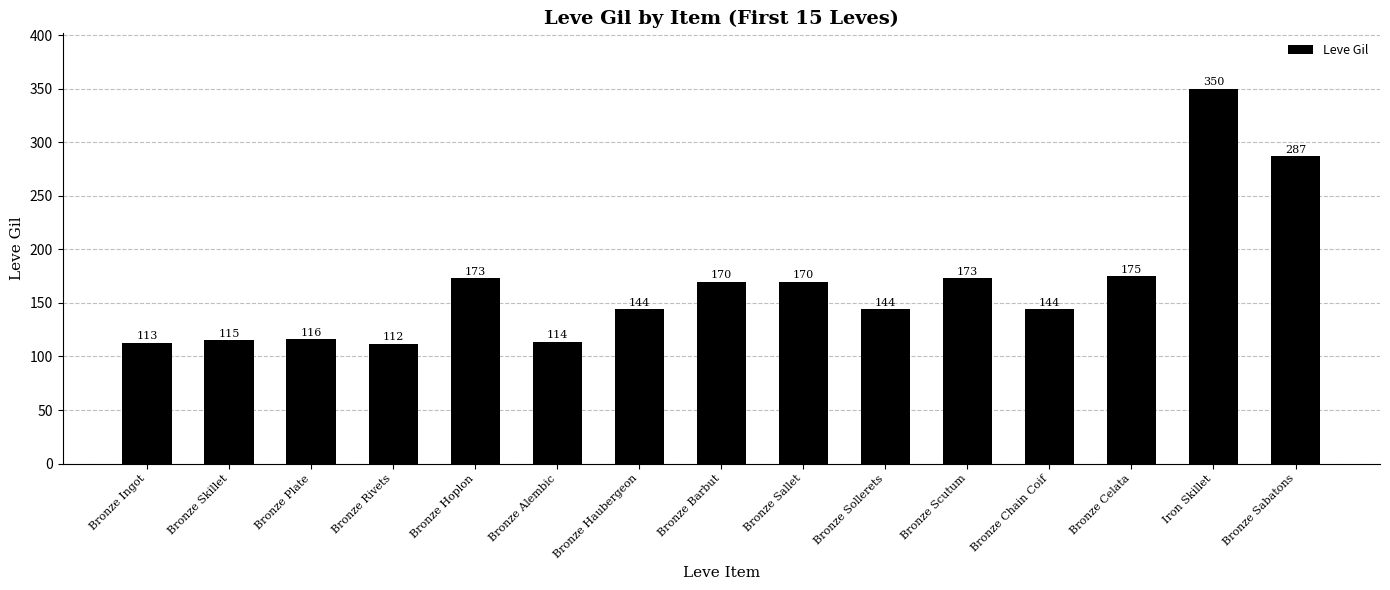

What is the value of the 10th bar from the left?

144